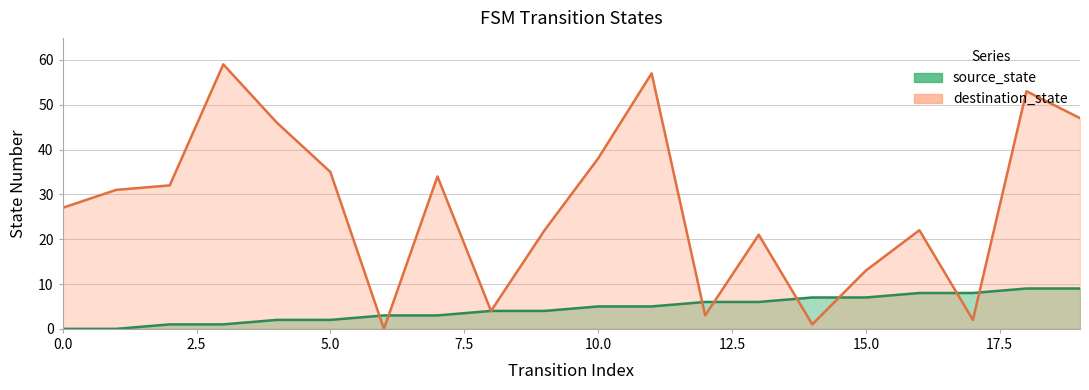

Which series has the largest total across all categories?

destination_state